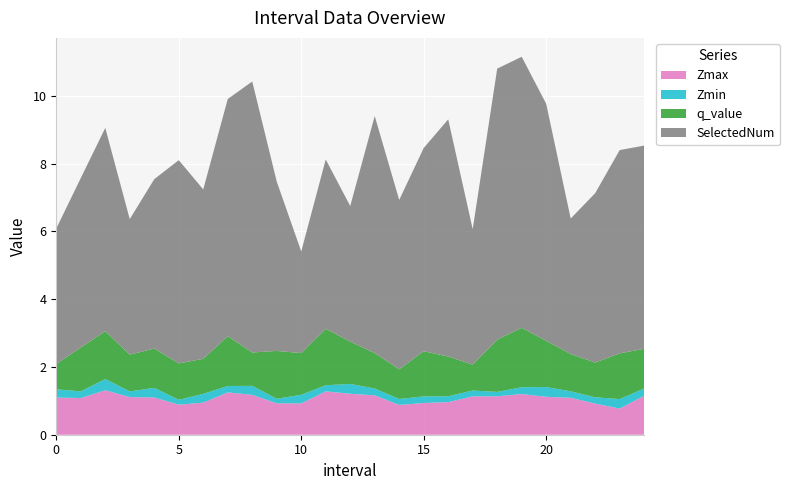

Reading left to right, transcribe all the data shown in this chart.

Zmax: 0=1.1	1=1.1	2=1.3	3=1.1	4=1.1	5=0.9	6=0.9	7=1.2	8=1.2	9=0.9	10=0.9	11=1.3	12=1.2	13=1.2	14=0.9	15=0.9	16=1.0	17=1.1	18=1.1	19=1.2	20=1.1	21=1.1	22=0.9	23=0.8	24=1.2
Zmin: 0=0.2	1=0.2	2=0.3	3=0.2	4=0.3	5=0.1	6=0.3	7=0.2	8=0.3	9=0.1	10=0.3	11=0.2	12=0.3	13=0.2	14=0.2	15=0.2	16=0.2	17=0.2	18=0.1	19=0.2	20=0.3	21=0.2	22=0.2	23=0.3	24=0.2
q_value: 0=0.7	1=1.3	2=1.4	3=1.1	4=1.2	5=1.1	6=1.0	7=1.5	8=1.0	9=1.4	10=1.2	11=1.7	12=1.3	13=1.0	14=0.9	15=1.3	16=1.2	17=0.8	18=1.5	19=1.8	20=1.4	21=1.1	22=1.0	23=1.3	24=1.2
SelectedNum: 0=4.0	1=5.0	2=6.0	3=4.0	4=5.0	5=6.0	6=5.0	7=7.0	8=8.0	9=5.0	10=3.0	11=5.0	12=4.0	13=7.0	14=5.0	15=6.0	16=7.0	17=4.0	18=8.0	19=8.0	20=7.0	21=4.0	22=5.0	23=6.0	24=6.0